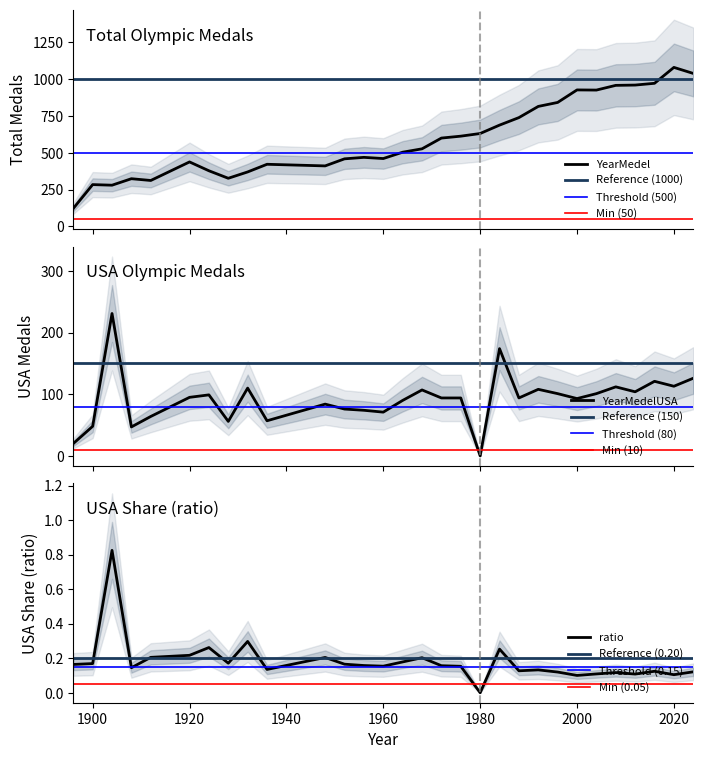

Which series has the largest range (max minus min)?

YearMedel